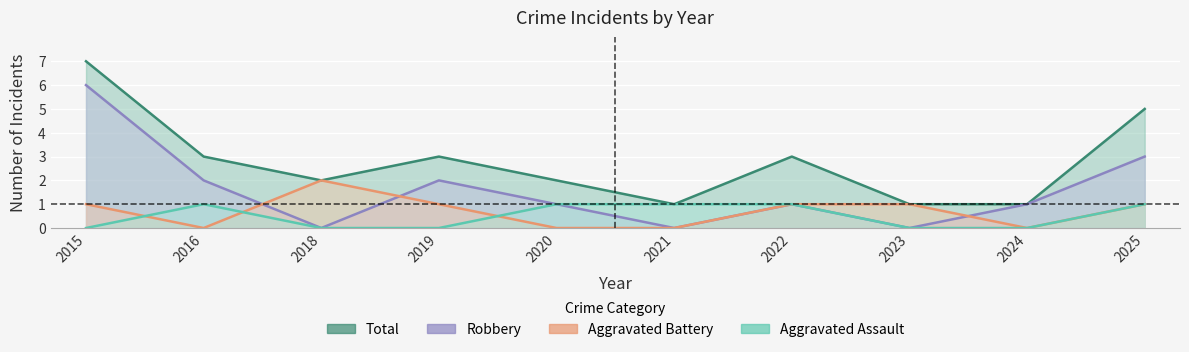

True or false: Aggravated Assault has more than 1 points higher than both neighbors.

False